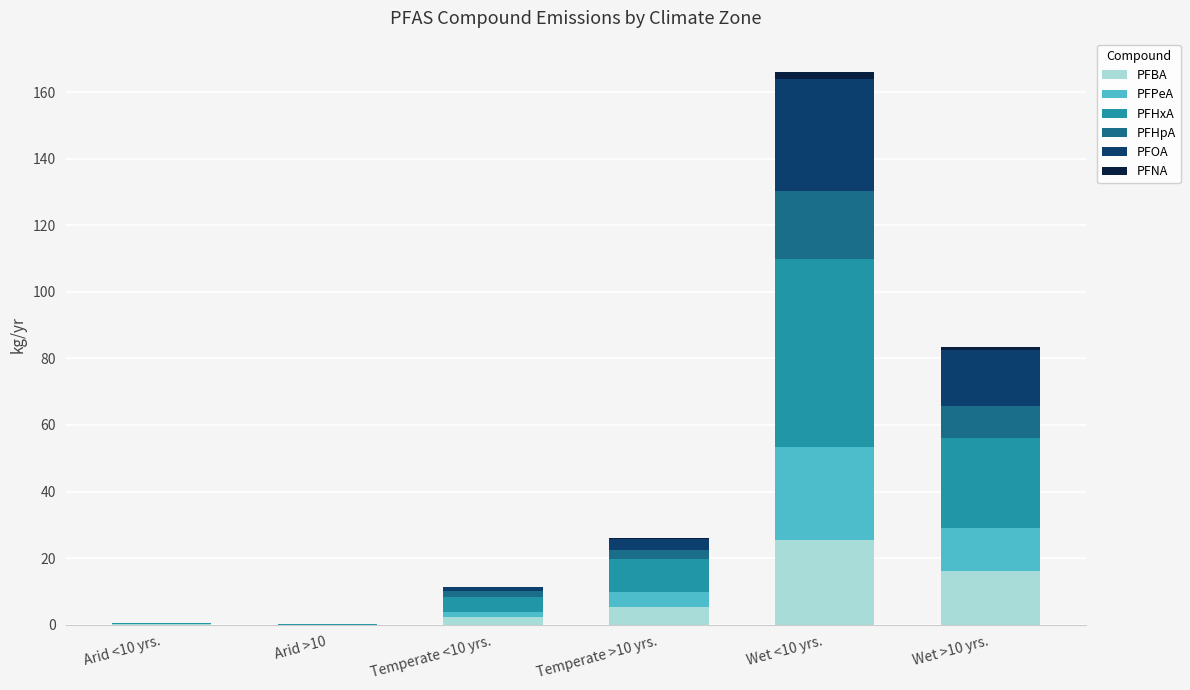

At which category is the sum across all series the highest?

Wet <10 yrs.